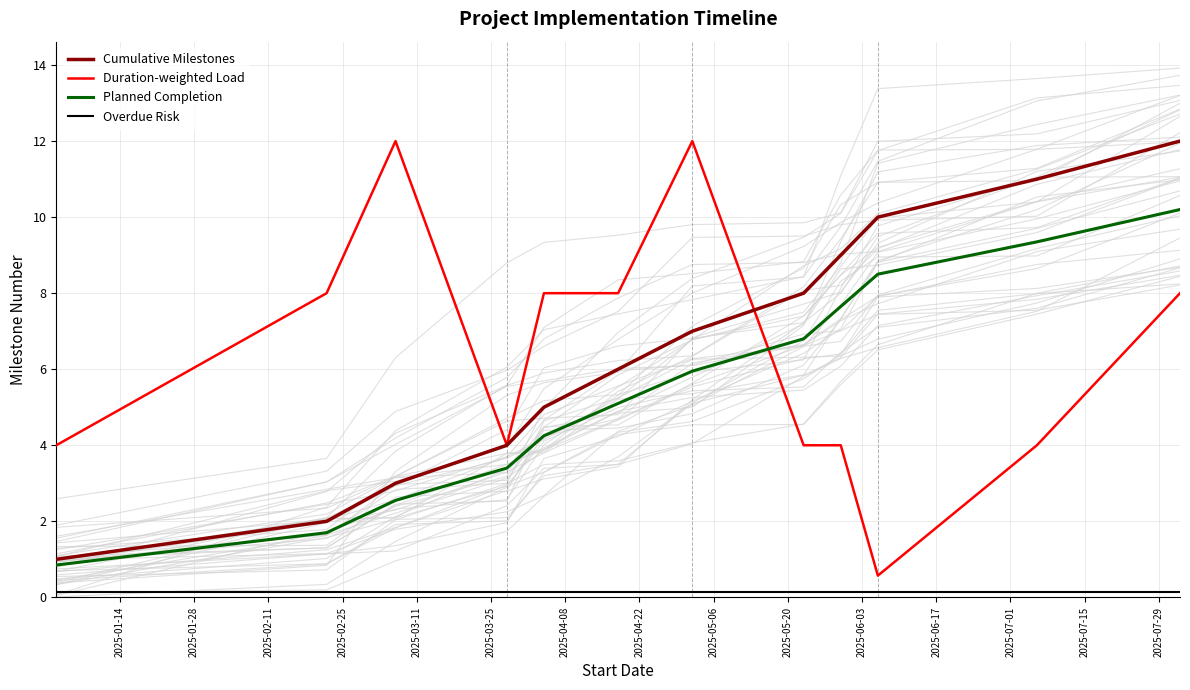

True or false: Cumulative Milestones and Planned Completion cross at least once.

False